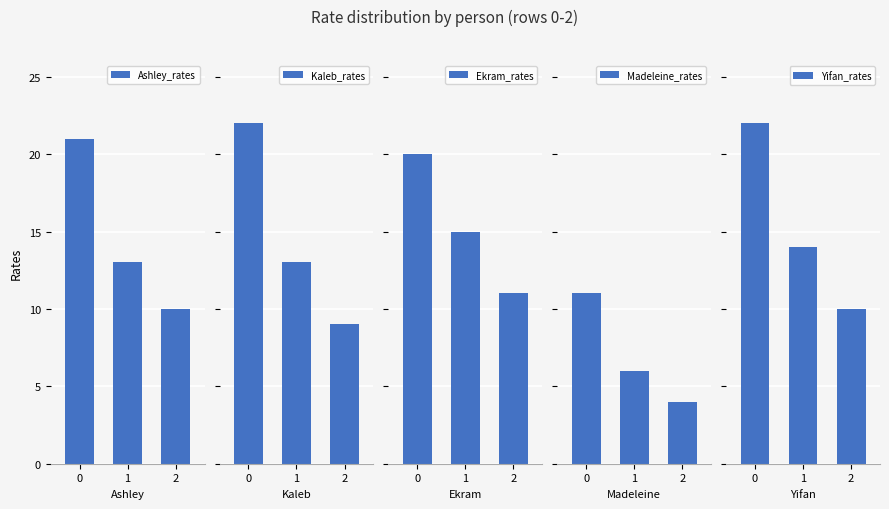

Reading right to left, list all the values displayed in this chart.

Ashley_rates: 10	13	21
Kaleb_rates: 9	13	22
Ekram_rates: 11	15	20
Madeleine_rates: 4	6	11
Yifan_rates: 10	14	22